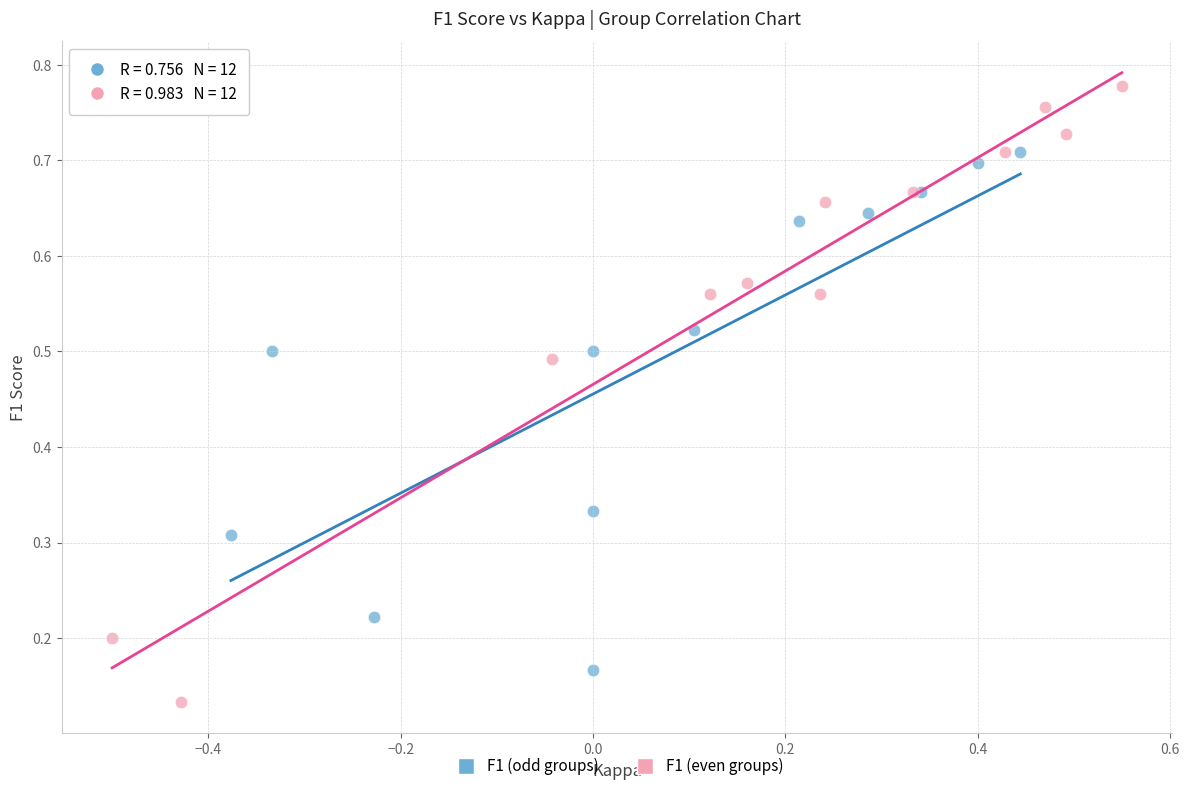

Which series reaches the minimum Y coordinate?

F1 (even groups)